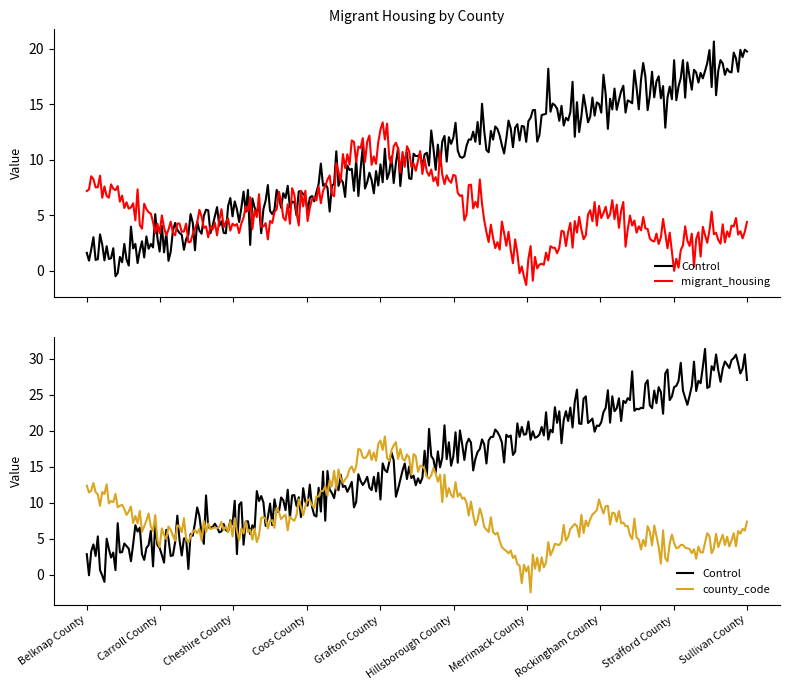

What is the label of the 1st point from the left?

Belknap County